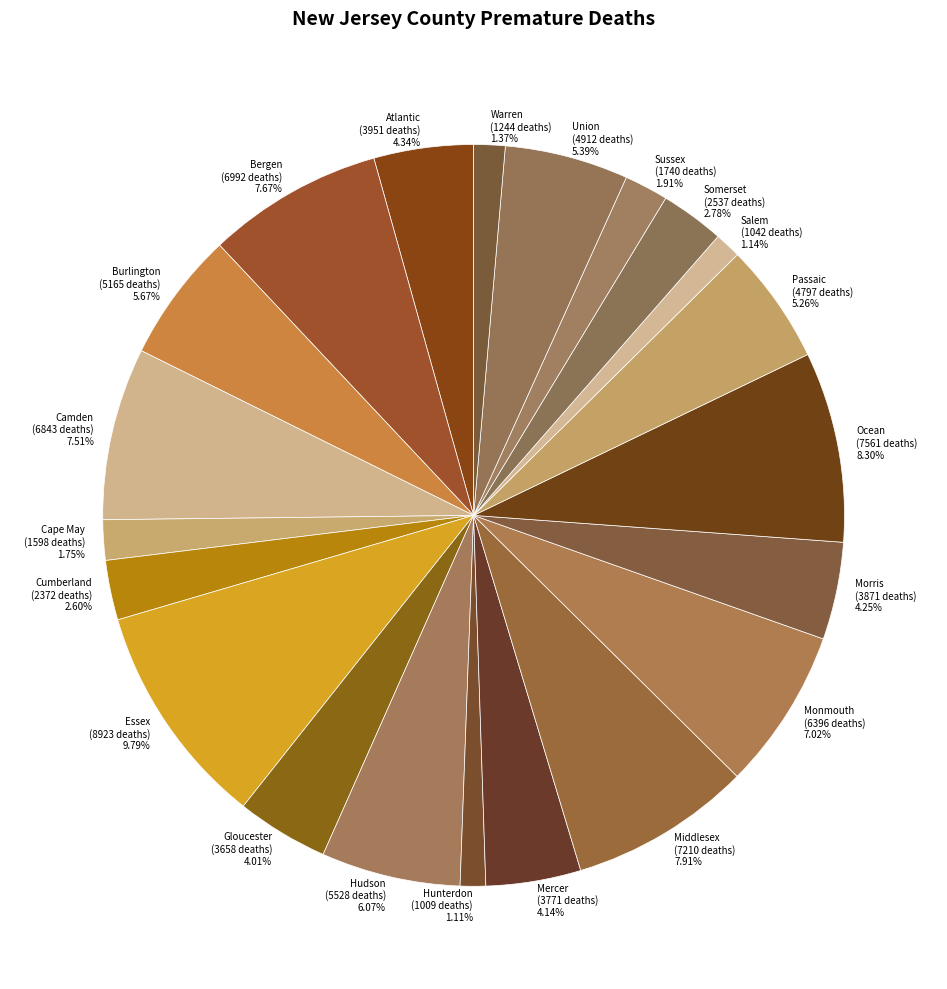

To the nearest percent, what is the average slice percentage?

5%